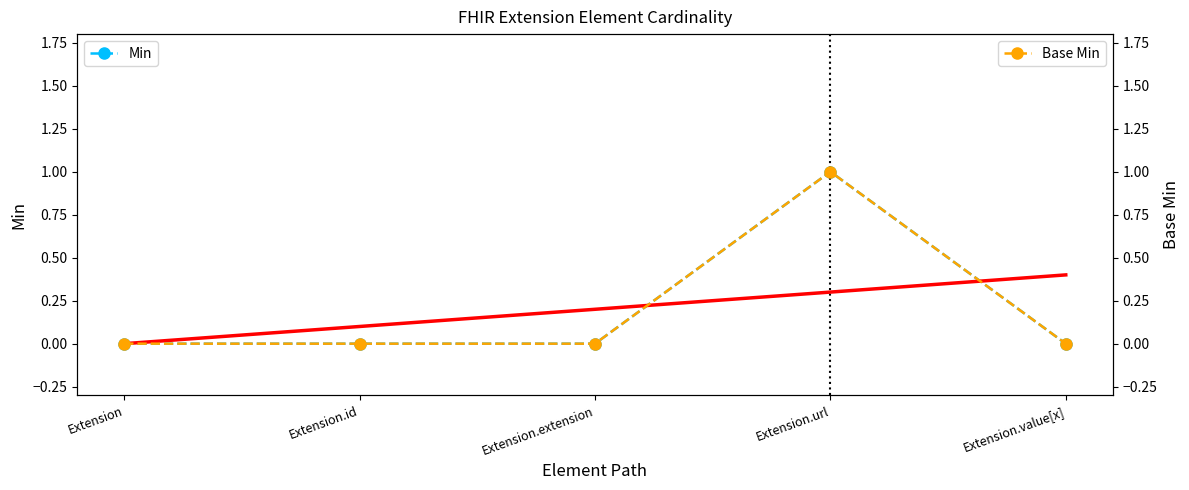

After their last crossing, which series has the higher values: Min or Min trend?

Min trend